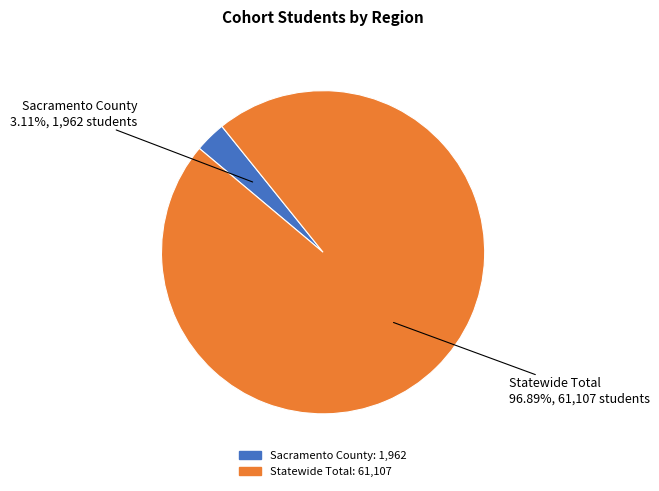

Which has a higher value, Statewide Total or Sacramento County?

Statewide Total